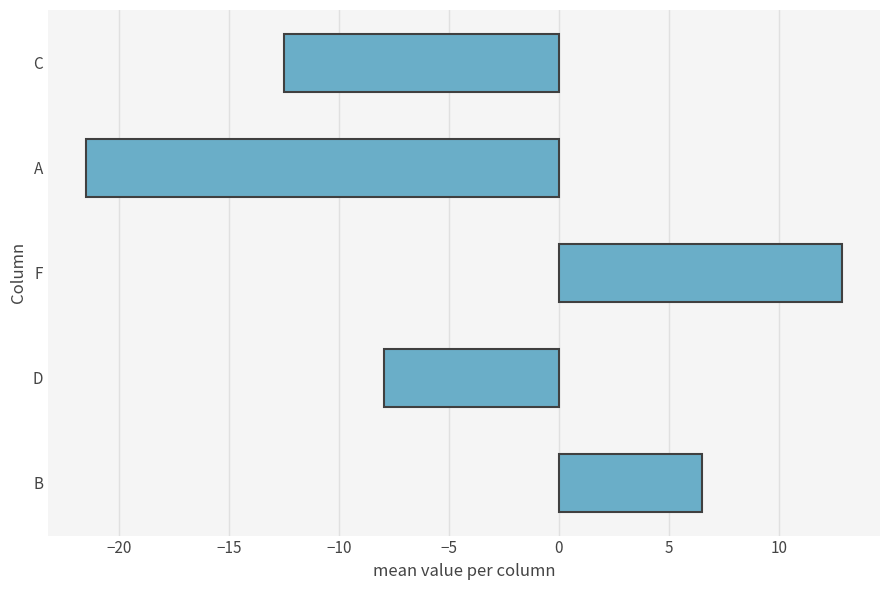

Is it true that the value at A is -21.5?

True